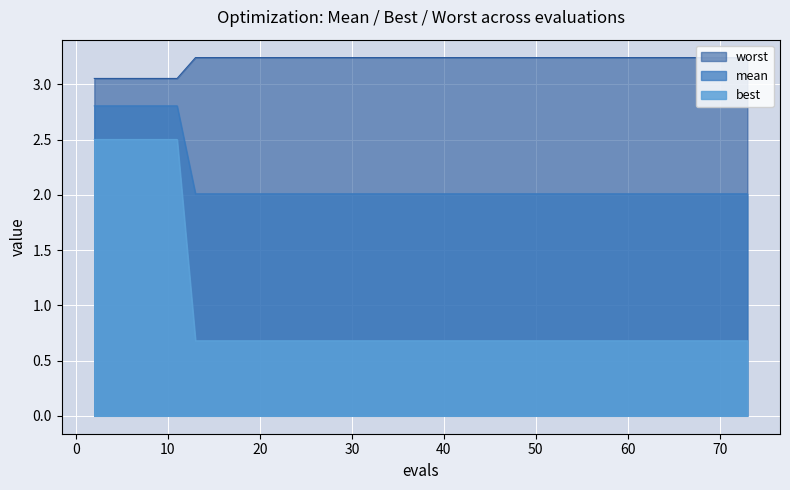

Rank the series by their average value, from highest to lowest.

worst, mean, best